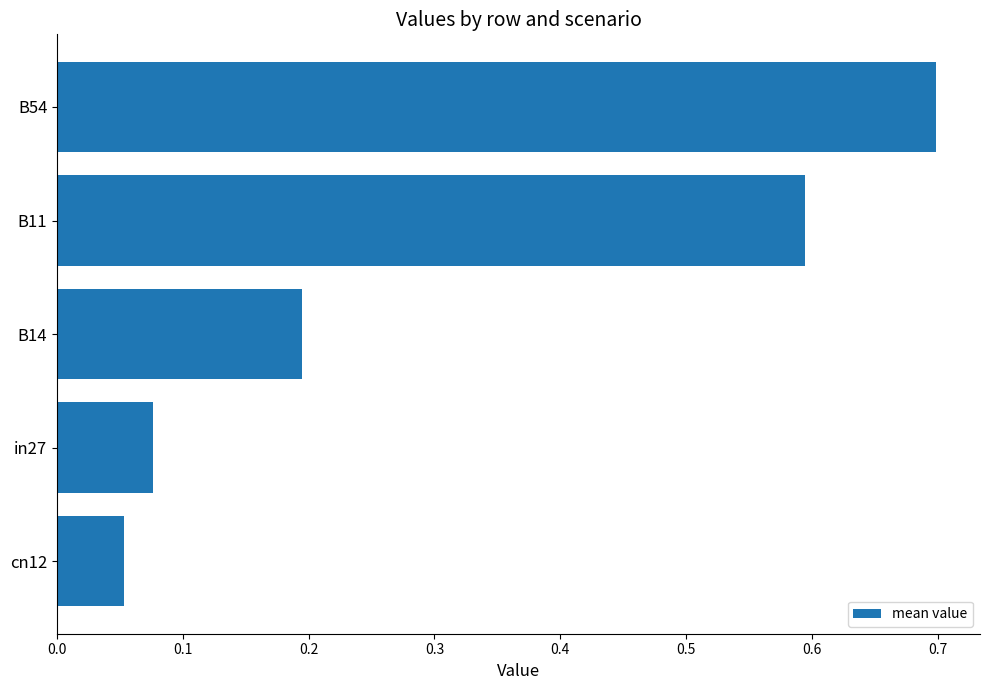

True or false: the data shows 0.6 at B11.

True